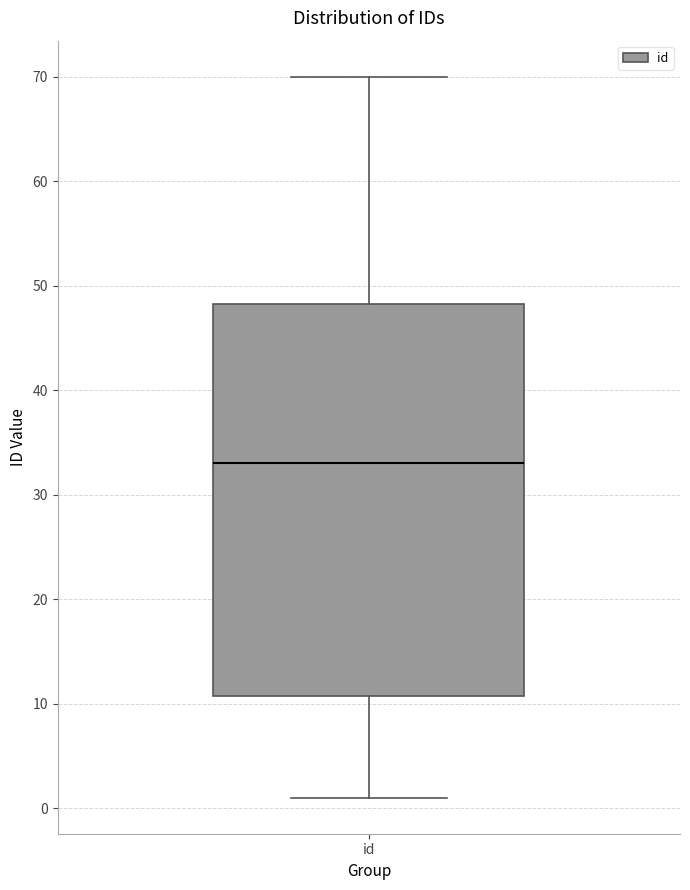

Where does the lower whisker of the box for id end on the y-axis? The values are not printed on the chart, so give them approximately, as read against the axis.

1